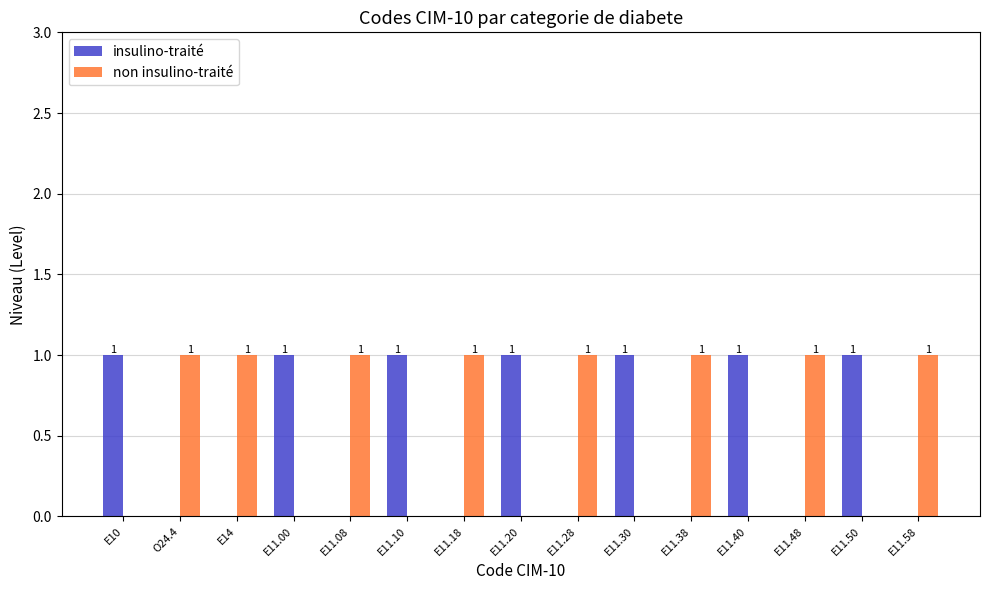

Read the insulino-traité value at E11.00.

1